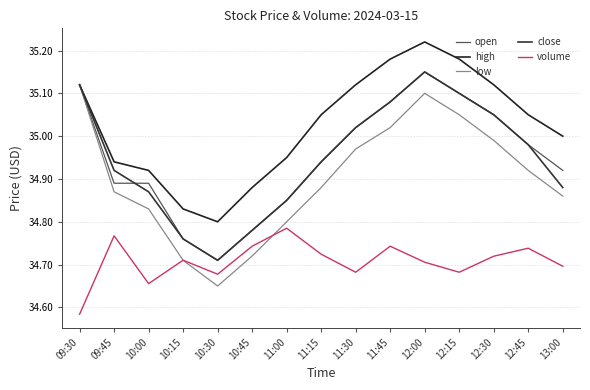

How many lines are shown in the chart?

5